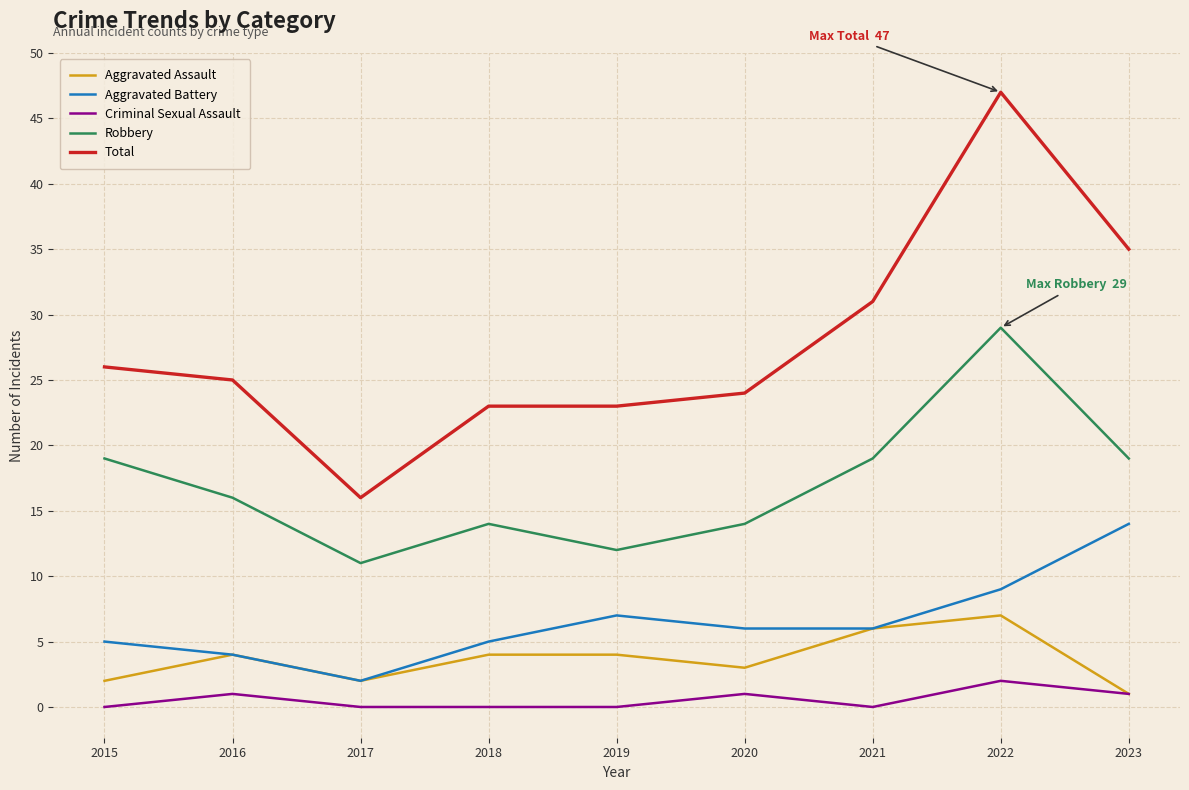

The value of Total at 2021 is 10. True or false?

False